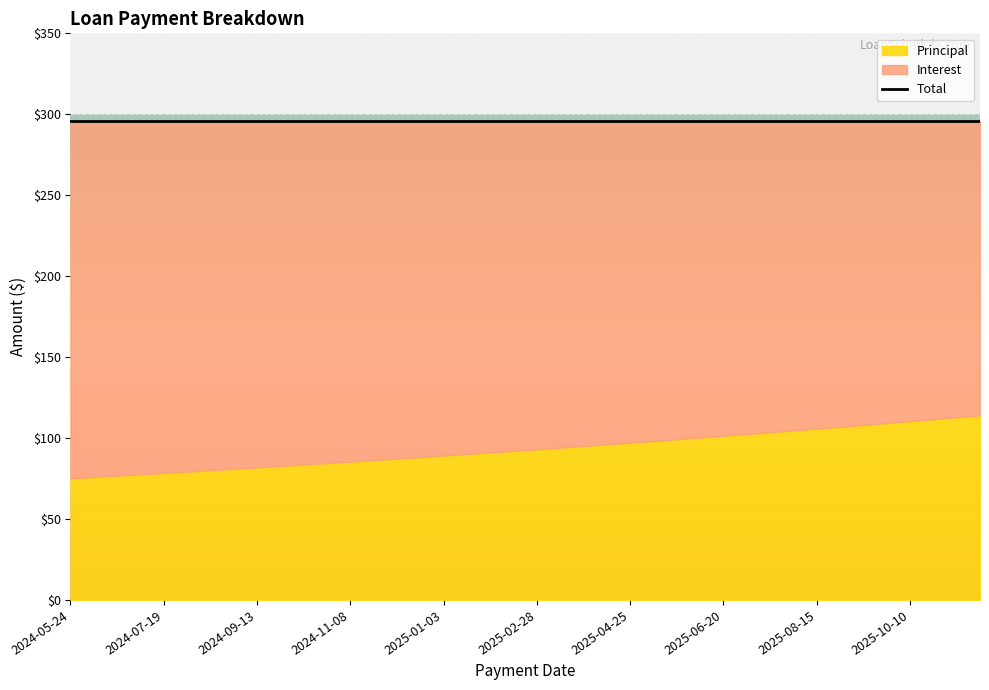

Reading left to right, what are all the values shown in this chart?

Principal: 2024-05-24=75.1	2024-06-07=75.9	2024-06-21=76.8	2024-07-05=77.6	2024-07-19=78.4	2024-08-02=79.3	2024-08-16=80.1	2024-08-30=81.0	2024-09-13=81.8	2024-09-27=82.7	2024-10-11=83.6	2024-10-25=84.5	2024-11-08=85.4	2024-11-22=86.3	2024-12-06=87.3	2024-12-20=88.2	2025-01-03=89.2	2025-01-17=90.1	2025-01-31=91.1	2025-02-14=92.1	2025-02-28=93.1	2025-03-14=94.1	2025-03-28=95.1	2025-04-11=96.1	2025-04-25=97.1	2025-05-09=98.2	2025-05-23=99.2	2025-06-06=100.3	2025-06-20=101.4	2025-07-04=102.5	2025-07-18=103.6	2025-08-01=104.7	2025-08-15=105.8	2025-08-29=107.0	2025-09-12=108.1	2025-09-26=109.3	2025-10-10=110.5	2025-10-24=111.7	2025-11-07=112.9	2025-11-21=114.1
Interest: 2024-05-24=220.7	2024-06-07=219.9	2024-06-21=219.1	2024-07-05=218.2	2024-07-19=217.4	2024-08-02=216.6	2024-08-16=215.7	2024-08-30=214.8	2024-09-13=214.0	2024-09-27=213.1	2024-10-11=212.2	2024-10-25=211.3	2024-11-08=210.4	2024-11-22=209.5	2024-12-06=208.5	2024-12-20=207.6	2025-01-03=206.7	2025-01-17=205.7	2025-01-31=204.7	2025-02-14=203.7	2025-02-28=202.8	2025-03-14=201.8	2025-03-28=200.7	2025-04-11=199.7	2025-04-25=198.7	2025-05-09=197.6	2025-05-23=196.6	2025-06-06=195.5	2025-06-20=194.4	2025-07-04=193.3	2025-07-18=192.2	2025-08-01=191.1	2025-08-15=190.0	2025-08-29=188.8	2025-09-12=187.7	2025-09-26=186.5	2025-10-10=185.4	2025-10-24=184.2	2025-11-07=183.0	2025-11-21=181.8
Total: 2024-05-24=295.8	2024-06-07=295.8	2024-06-21=295.8	2024-07-05=295.8	2024-07-19=295.8	2024-08-02=295.8	2024-08-16=295.8	2024-08-30=295.8	2024-09-13=295.8	2024-09-27=295.8	2024-10-11=295.8	2024-10-25=295.8	2024-11-08=295.8	2024-11-22=295.8	2024-12-06=295.8	2024-12-20=295.8	2025-01-03=295.8	2025-01-17=295.8	2025-01-31=295.8	2025-02-14=295.8	2025-02-28=295.8	2025-03-14=295.8	2025-03-28=295.8	2025-04-11=295.8	2025-04-25=295.8	2025-05-09=295.8	2025-05-23=295.8	2025-06-06=295.8	2025-06-20=295.8	2025-07-04=295.8	2025-07-18=295.8	2025-08-01=295.8	2025-08-15=295.8	2025-08-29=295.8	2025-09-12=295.8	2025-09-26=295.8	2025-10-10=295.8	2025-10-24=295.8	2025-11-07=295.8	2025-11-21=295.8